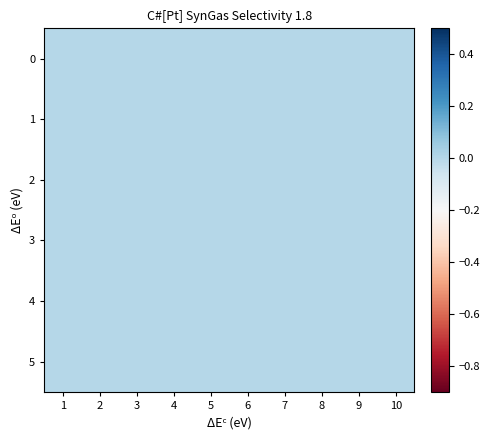

True or false: 8 has a value of 0 at 2.

True